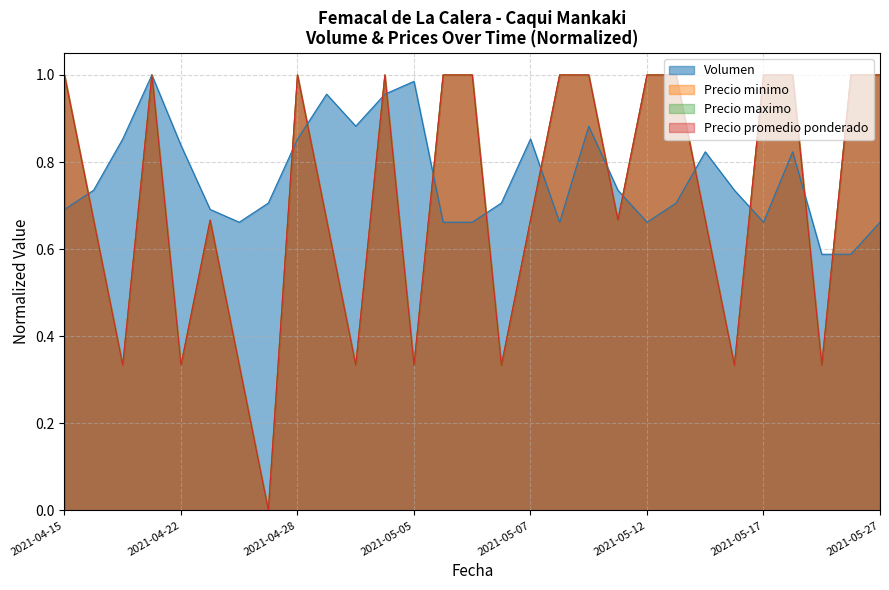

Where do Precio maximo and Volumen first cross each other?

2021-04-15 and 2021-04-16